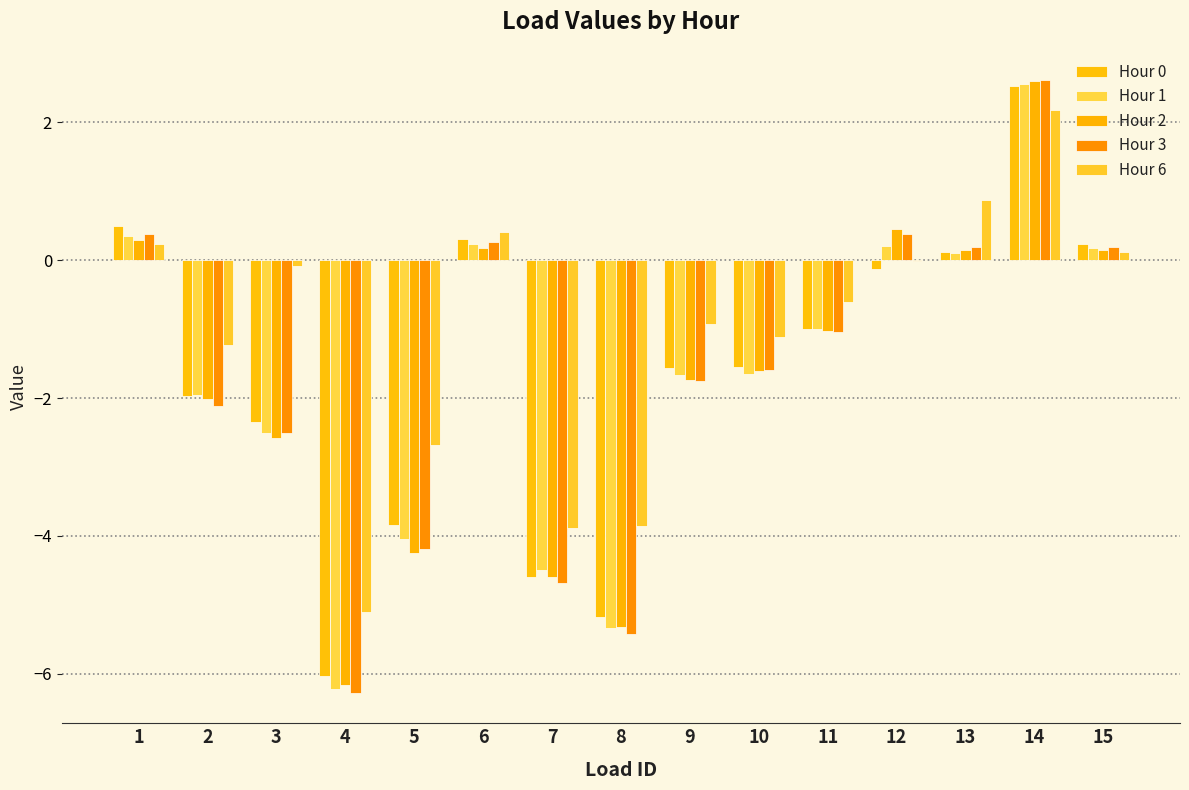

Where does the Hour 3 series first go above -1?

1